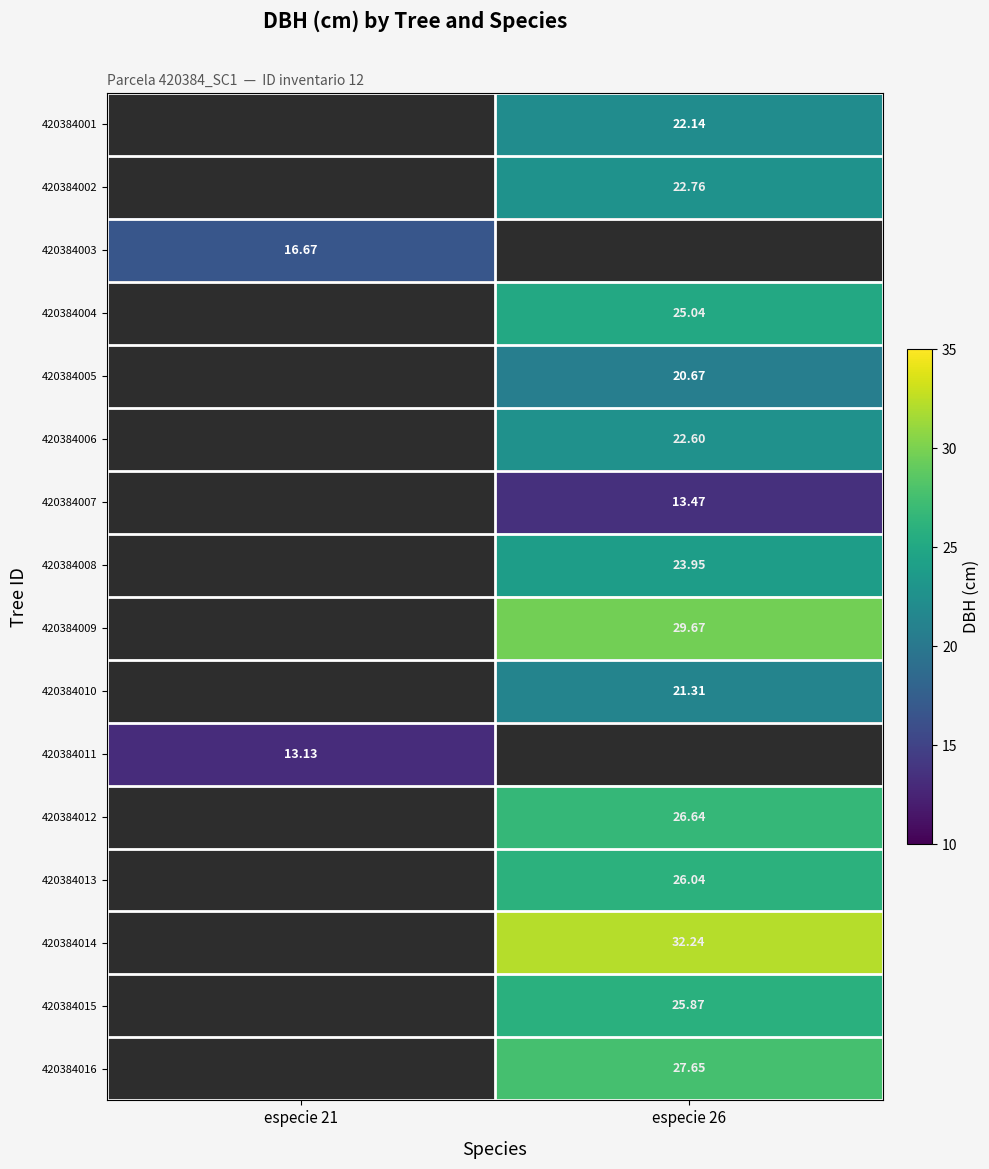

Is the value of 420384013 at especie 26 greater than the value of 420384004 at especie 26?

Yes